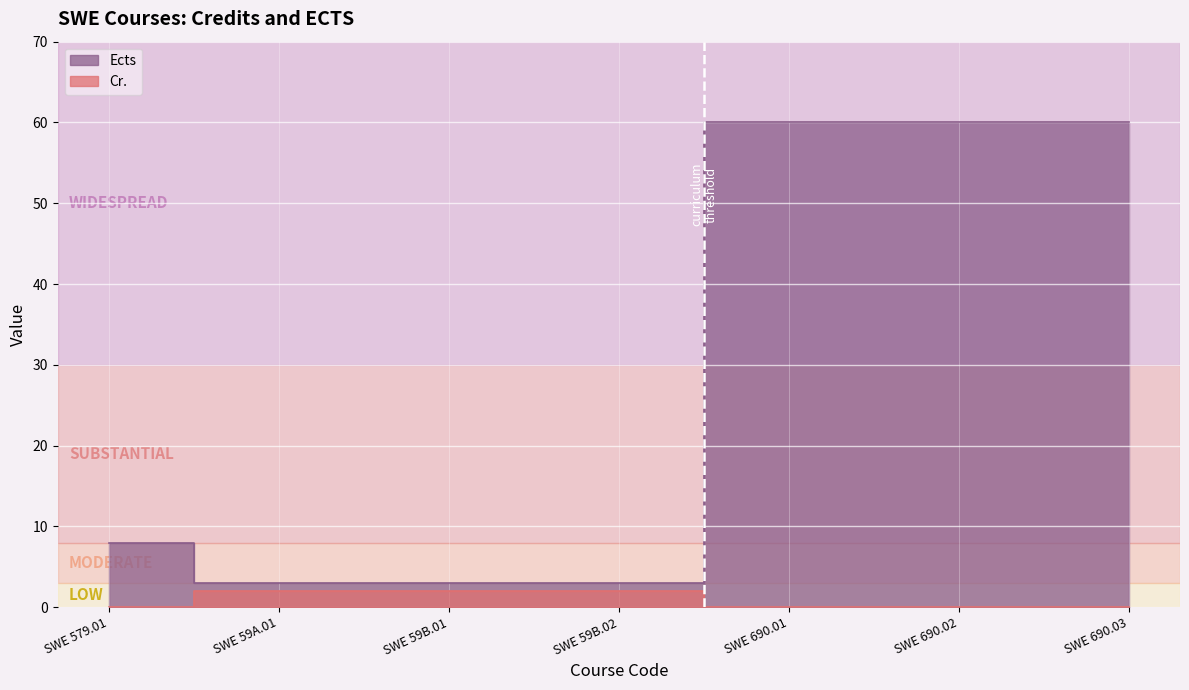

True or false: Cr. and Ects cross at least once.

False